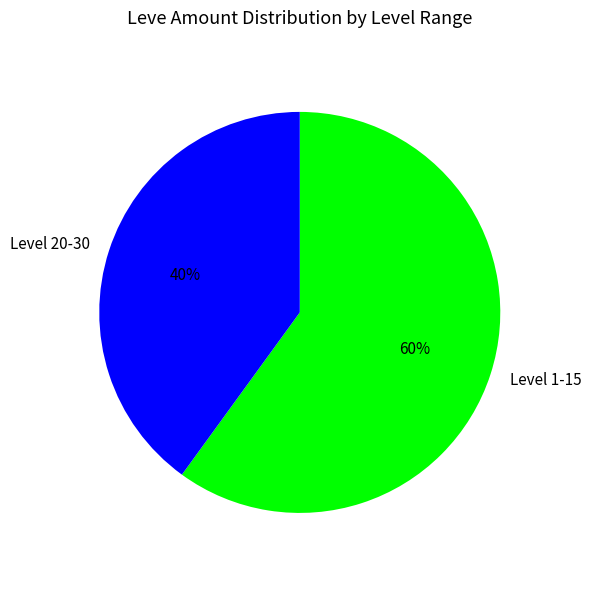

Between Level 20-30 and Level 1-15, which is larger?

Level 1-15